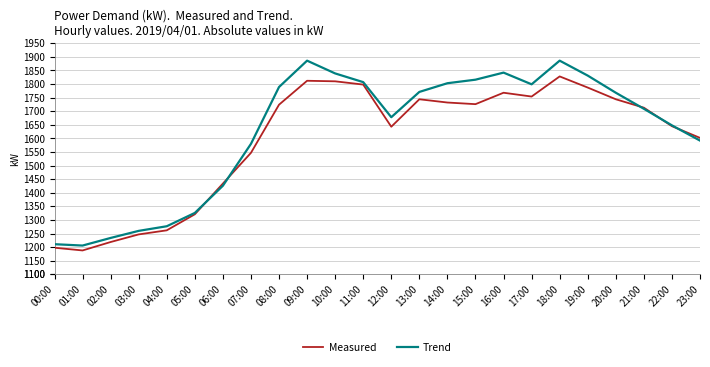

Rank the series by their average value, from lowest to highest.

Measured, Trend